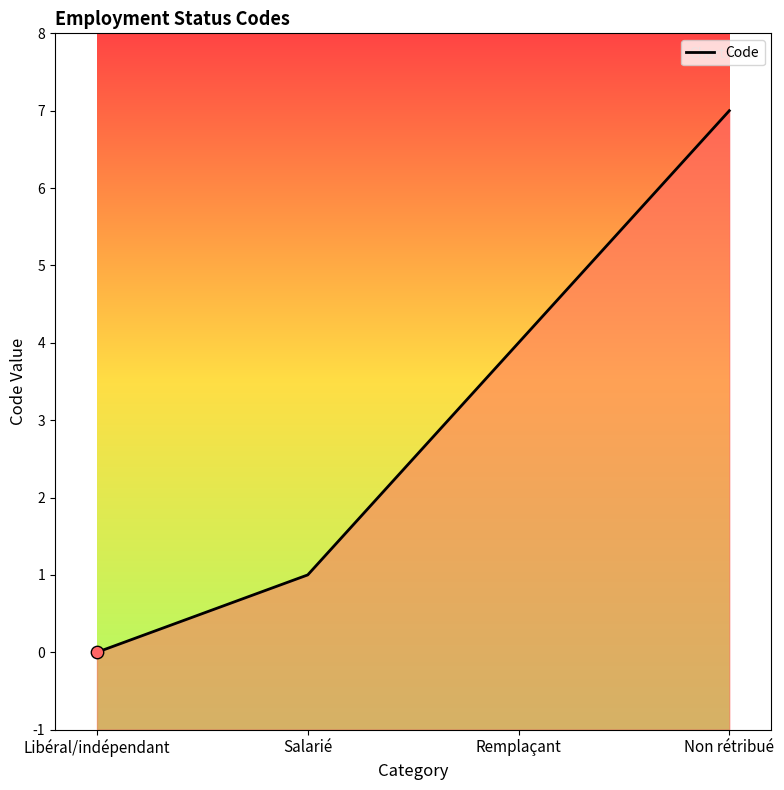

Which has a higher value, Libéral/indépendant or Non rétribué?

Non rétribué